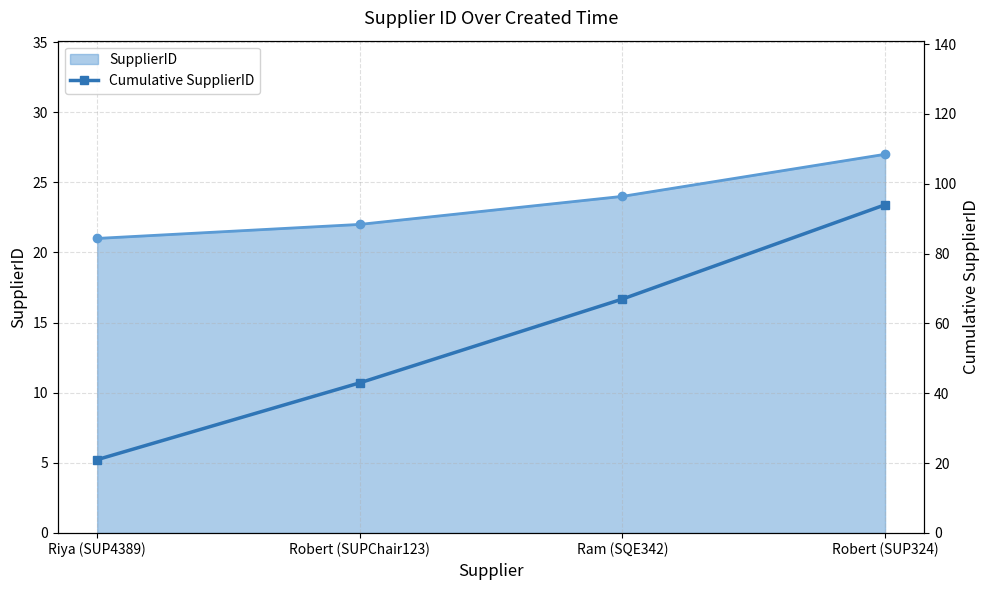

At which category does the chart reach its minimum across all series?

Riya (SUP4389)